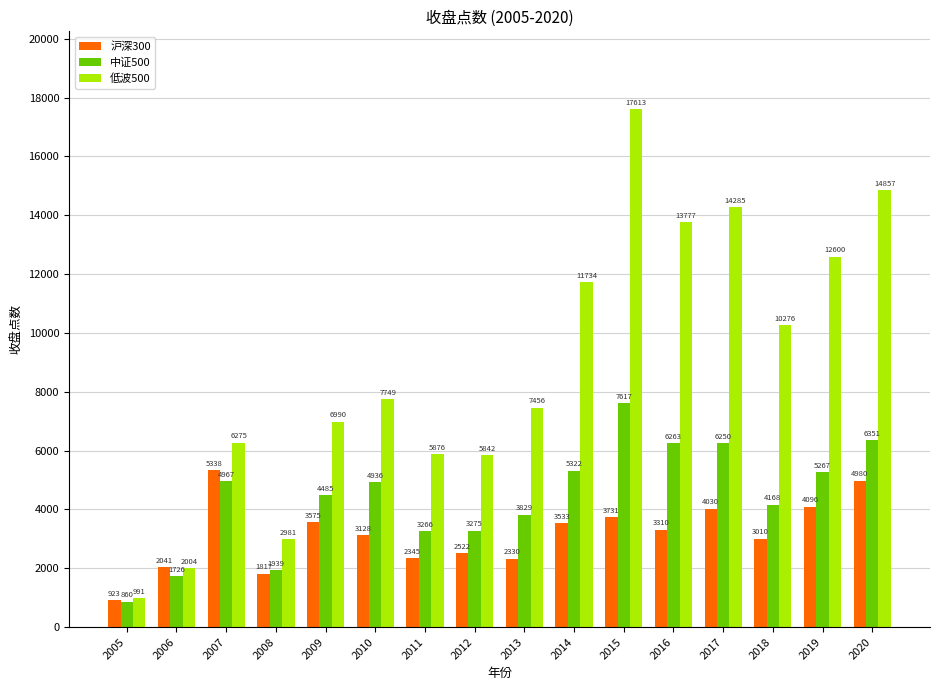

Where is 低波500 nearest to the value 9302?

2018